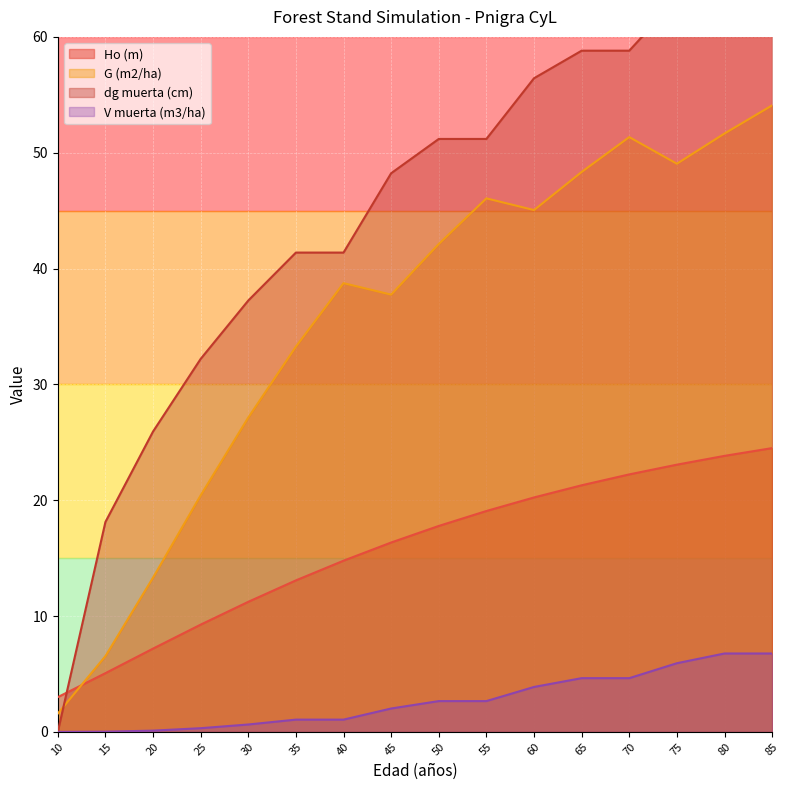

Does the chart display data point markers on the line(s)?

No